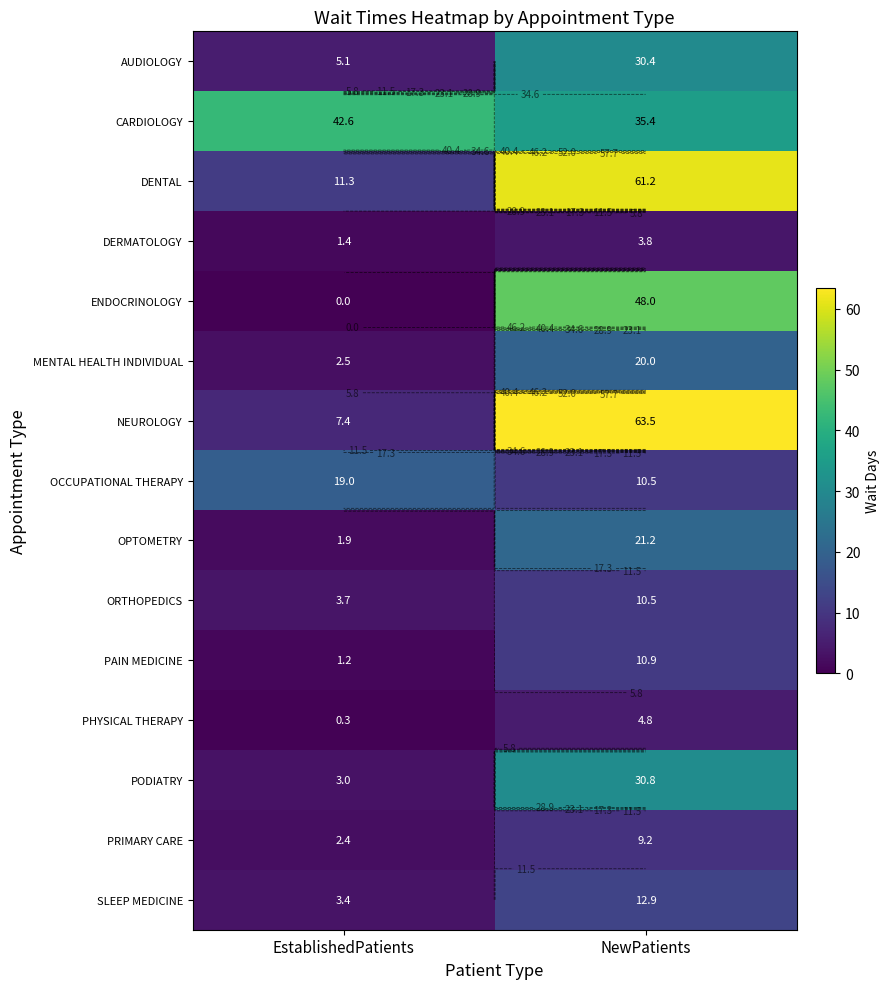

Is it true that PRIMARY CARE equals 1.0 at EstablishedPatients?

False